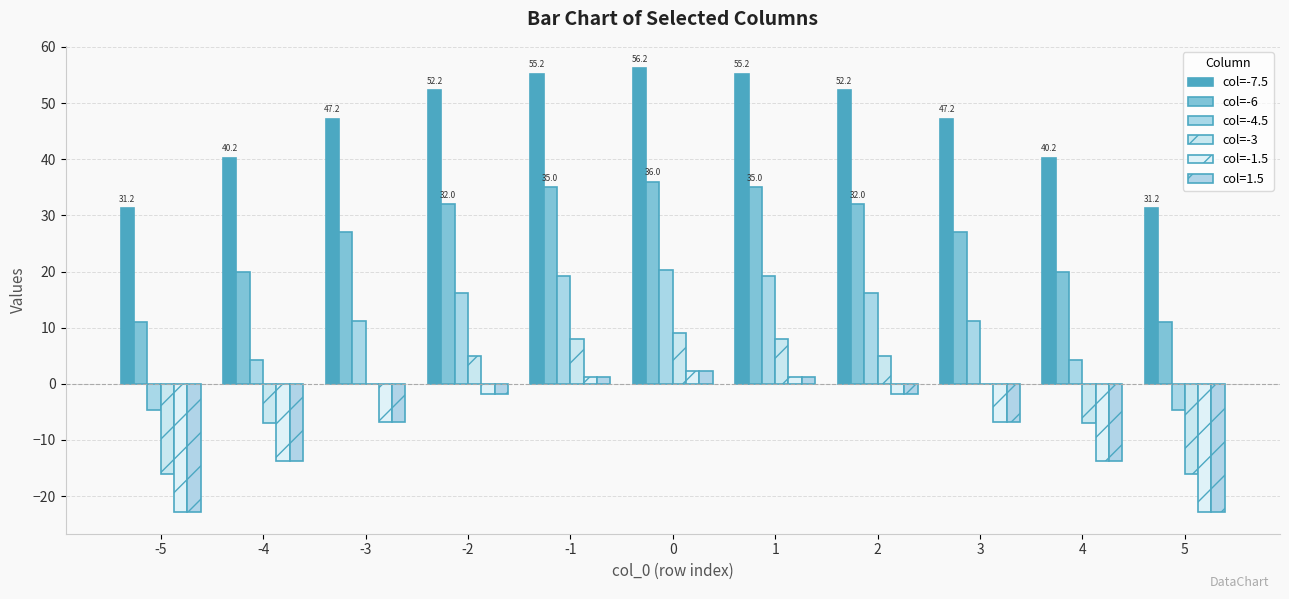

How many data points does each series have?

11